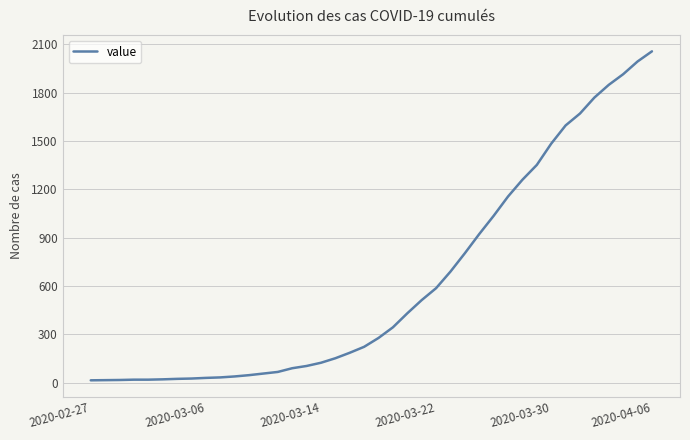

How many series are shown in this chart?

1